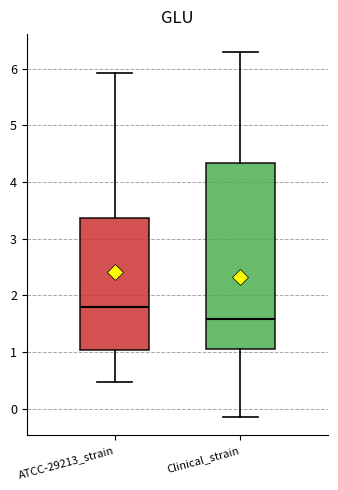

Which box's median line is the lowest?

Clinical_strain